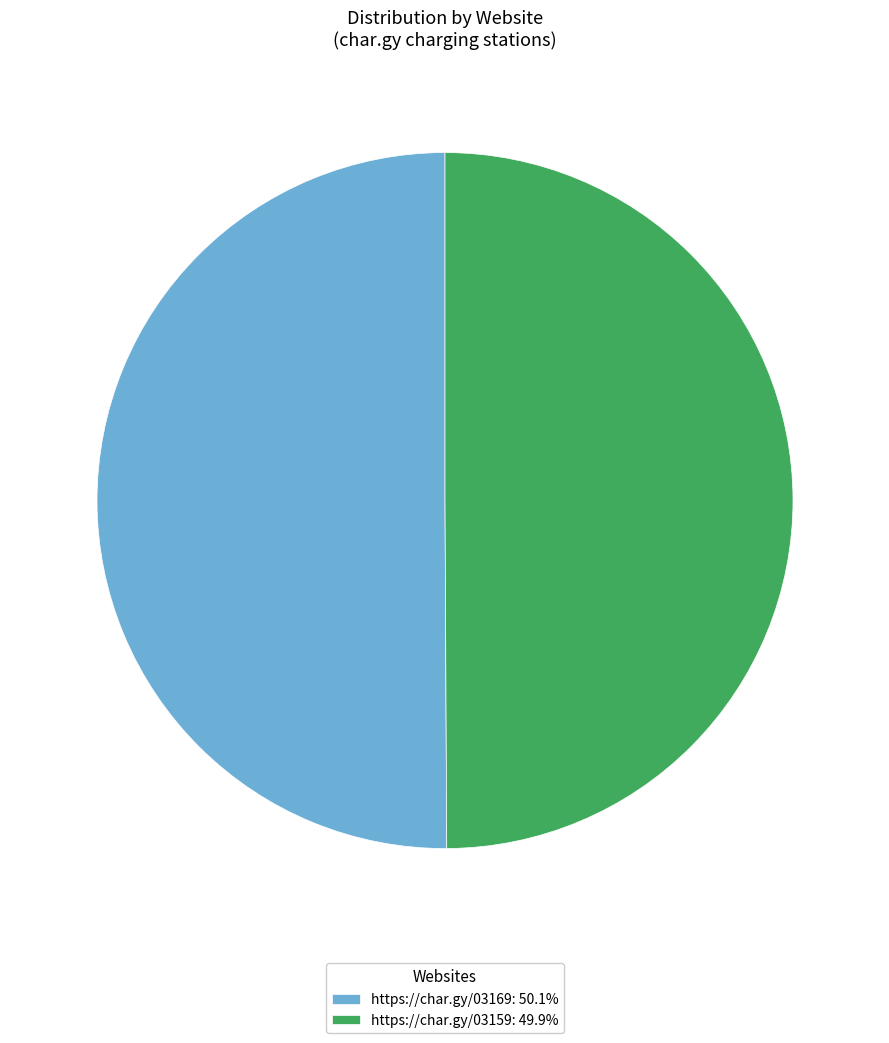

What is the ratio of the value at https://char.gy/03169: 50.1% to the value at https://char.gy/03159: 49.9%?

1.0